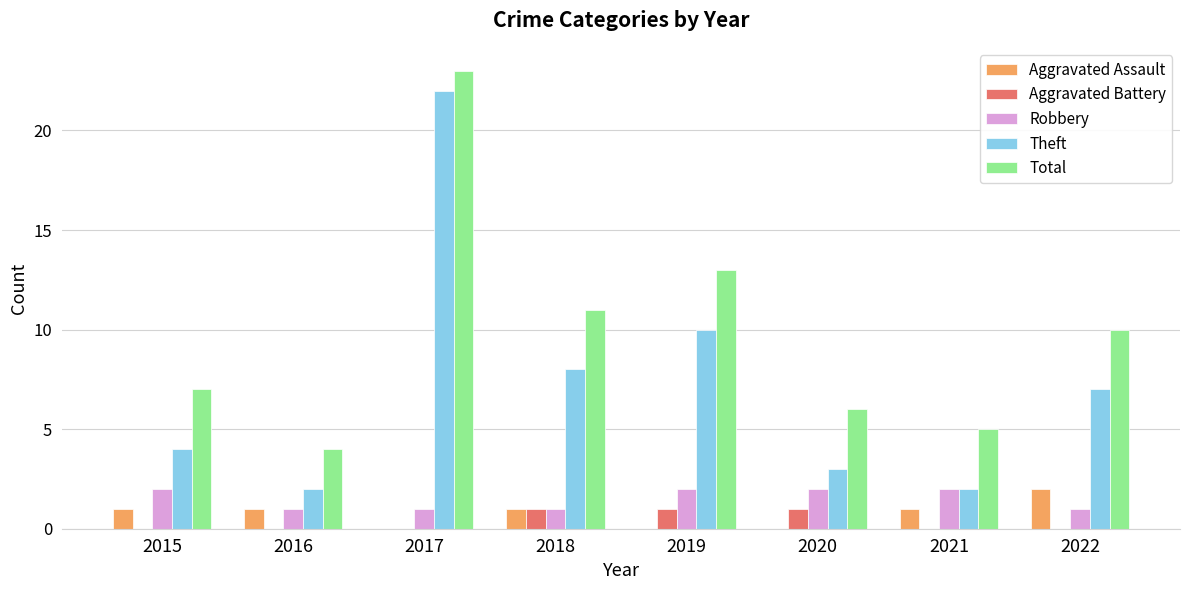

Are the bars grouped side by side (vs. stacked)?

Yes